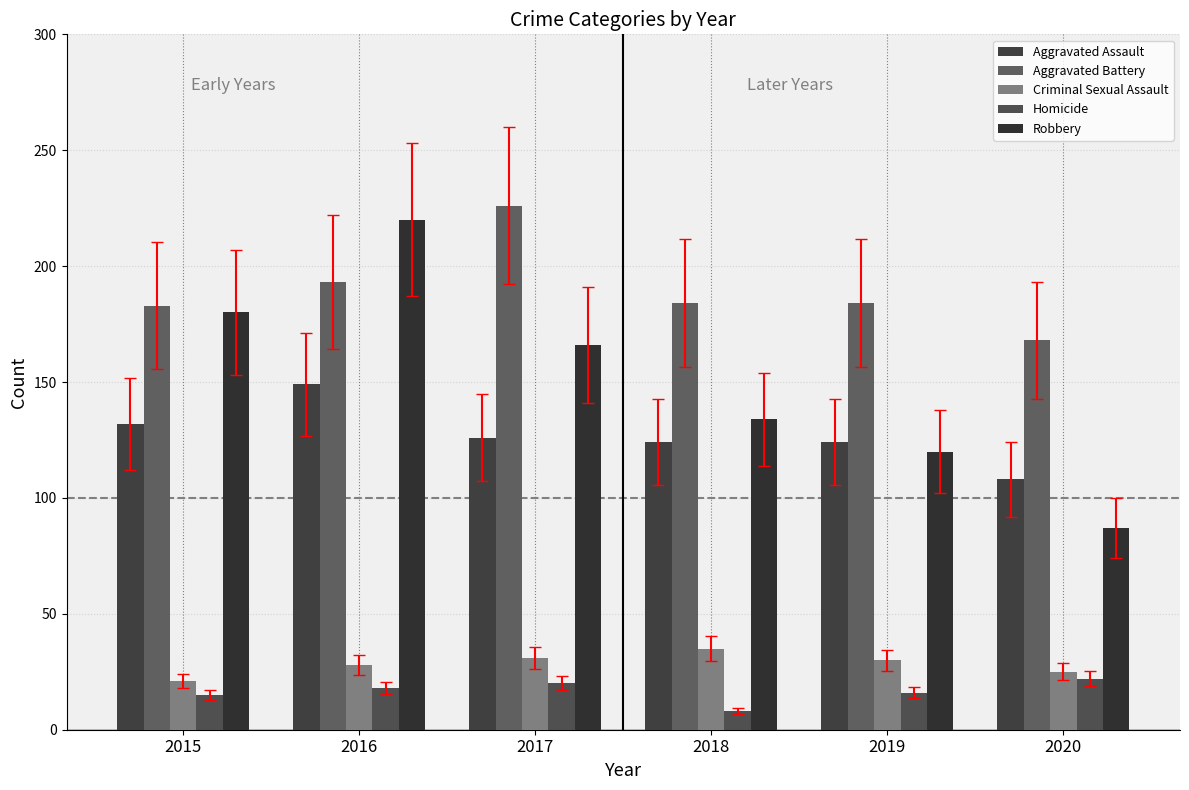

Count the number of data series in this chart.

5